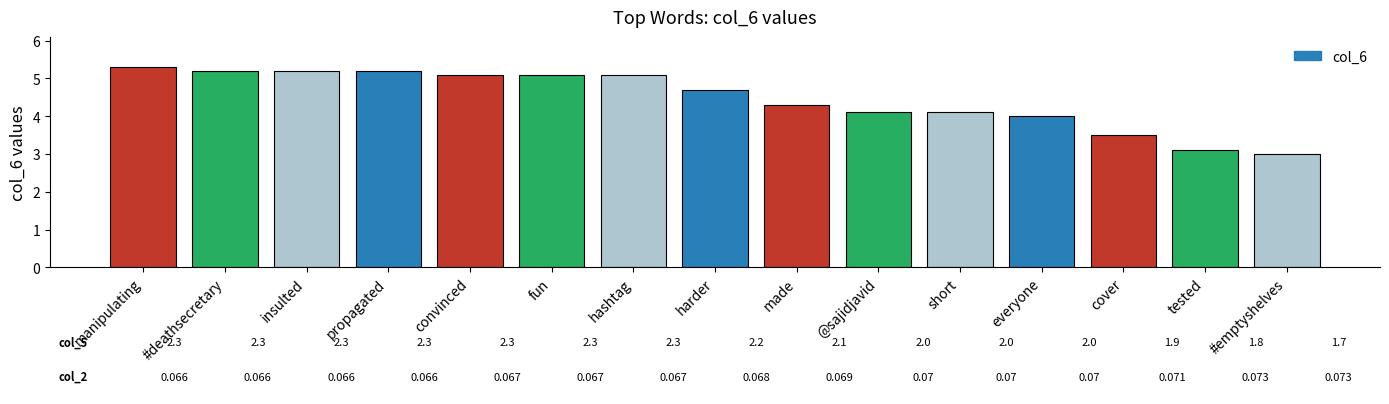

Reading right to left, transcribe all the data shown in this chart.

#emptyshelves=3.0	tested=3.1	cover=3.5	everyone=4.0	short=4.1	@sajidjavid=4.1	made=4.3	harder=4.7	hashtag=5.1	fun=5.1	convinced=5.1	propagated=5.2	insulted=5.2	#deathsecretary=5.2	manipulating=5.3